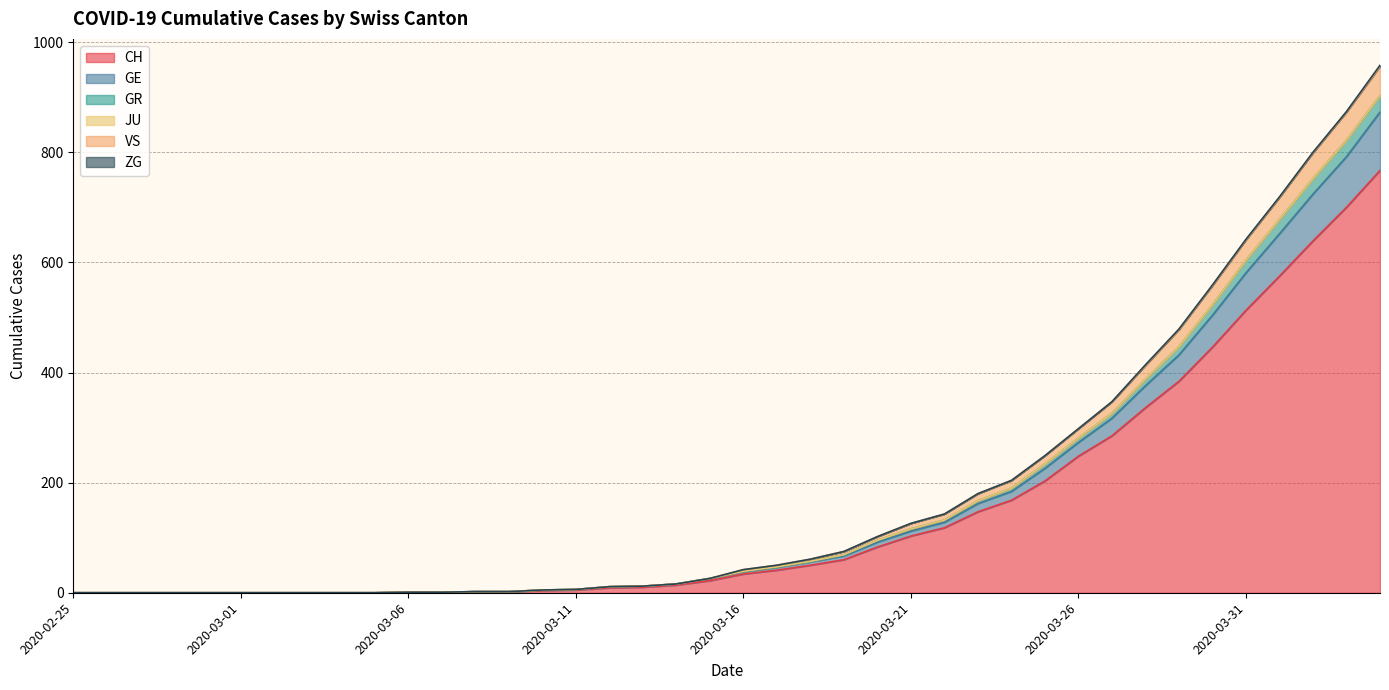

List the labels in order of GR value, largest first.

2020-04-04, 2020-04-03, 2020-04-02, 2020-04-01, 2020-03-31, 2020-03-30, 2020-03-29, 2020-03-28, 2020-03-27, 2020-03-26, 2020-03-25, 2020-03-24, 2020-03-23, 2020-03-22, 2020-03-21, 2020-03-20, 2020-03-19, 2020-03-18, 2020-03-17, 2020-03-16, 2020-03-15, 2020-03-14, 2020-03-13, 2020-03-12, 2020-03-11, 2020-03-10, 2020-03-08, 2020-03-09, 2020-03-06, 2020-03-07, 2020-02-25, 2020-02-26, 2020-02-27, 2020-02-28, 2020-02-29, 2020-03-01, 2020-03-02, 2020-03-03, 2020-03-04, 2020-03-05